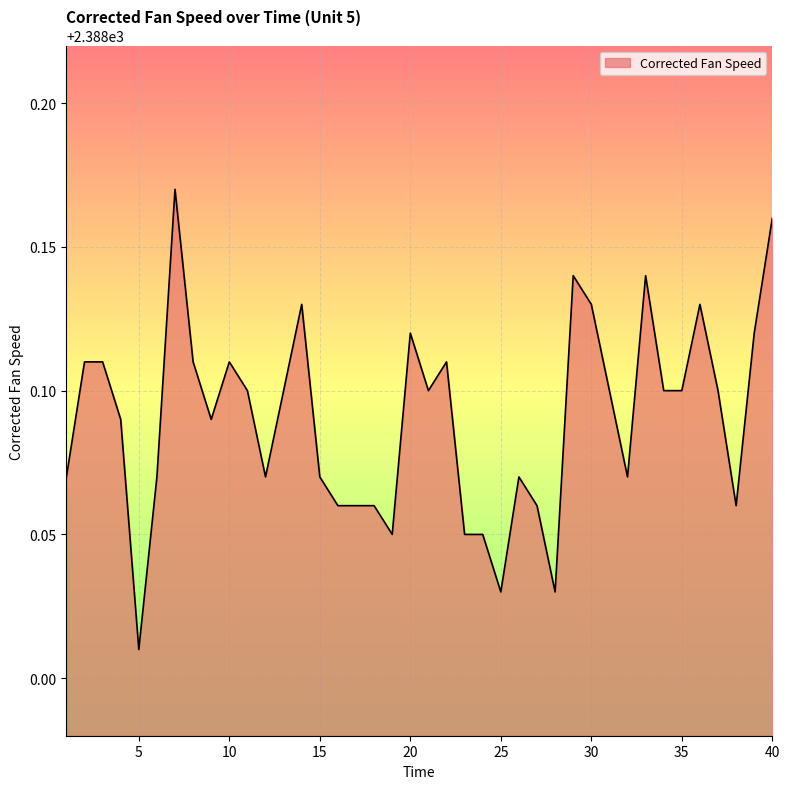

What is the value of the 5th point from the left?

2388.0